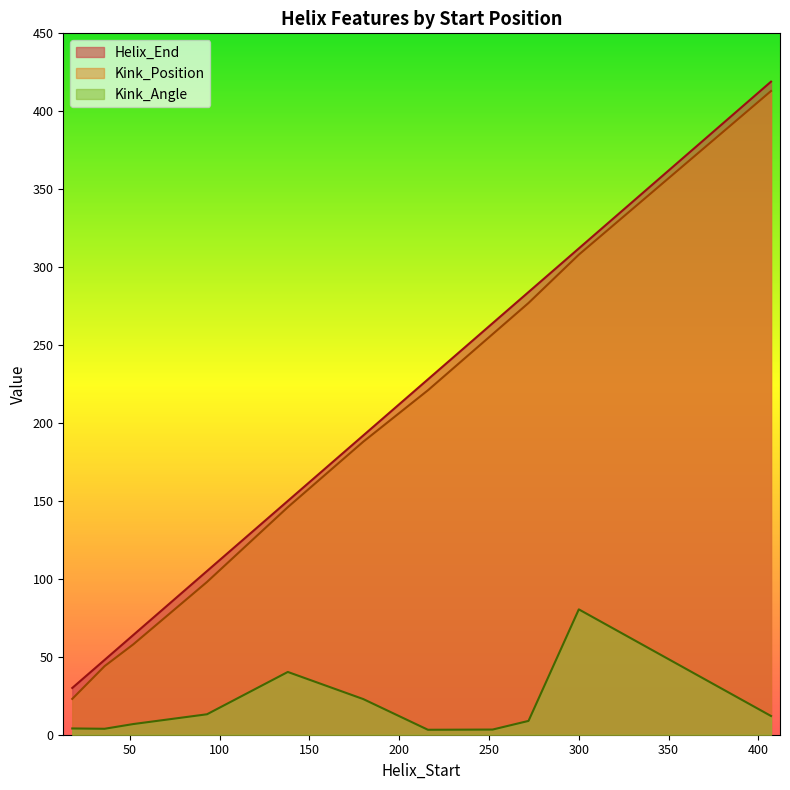

Reading left to right, what are all the values shown in this chart?

Helix_End: 18=30.0	36=48.0	52=64.0	93=105.0	138=150.0	180=192.0	216=228.0	252=264.0	272=284.0	300=312.0	407=419.0
Kink_Position: 18=23.0	36=44.0	52=58.0	93=98.0	138=146.0	180=188.0	216=221.0	252=257.0	272=277.0	300=308.0	407=413.0
Kink_Angle: 18=4.0	36=3.8	52=6.9	93=13.1	138=40.3	180=22.9	216=3.2	252=3.3	272=8.9	300=80.4	407=12.0